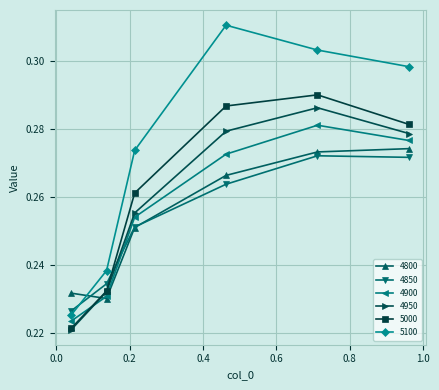

True or false: 4950 and 4850 intersect in this chart.

True